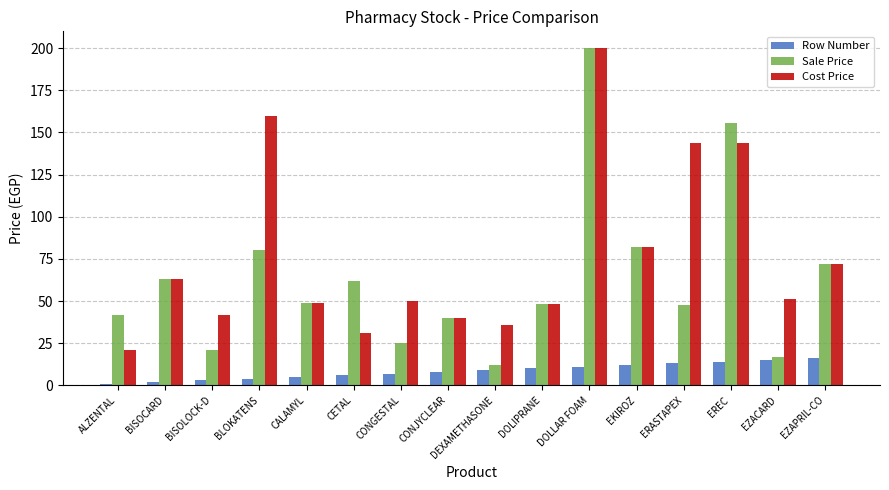

Which category has the highest value across all series?

DOLLAR FOAM